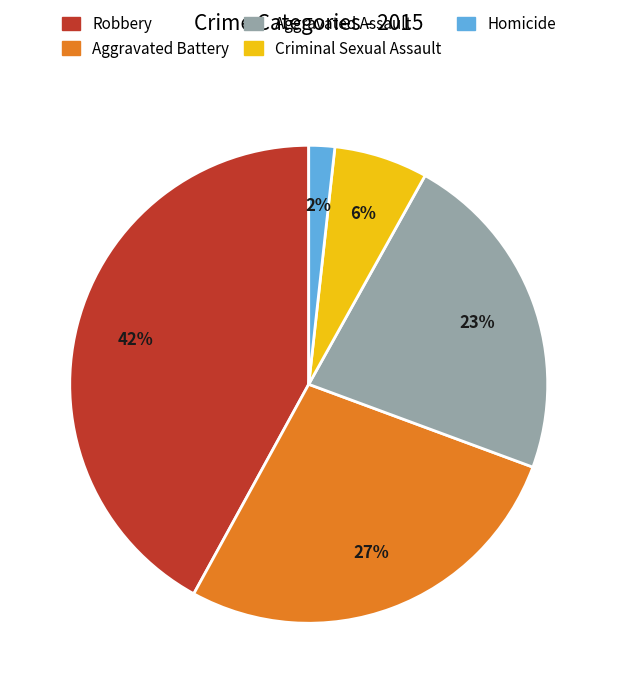

Does Criminal Sexual Assault represent more than half of the total?

No